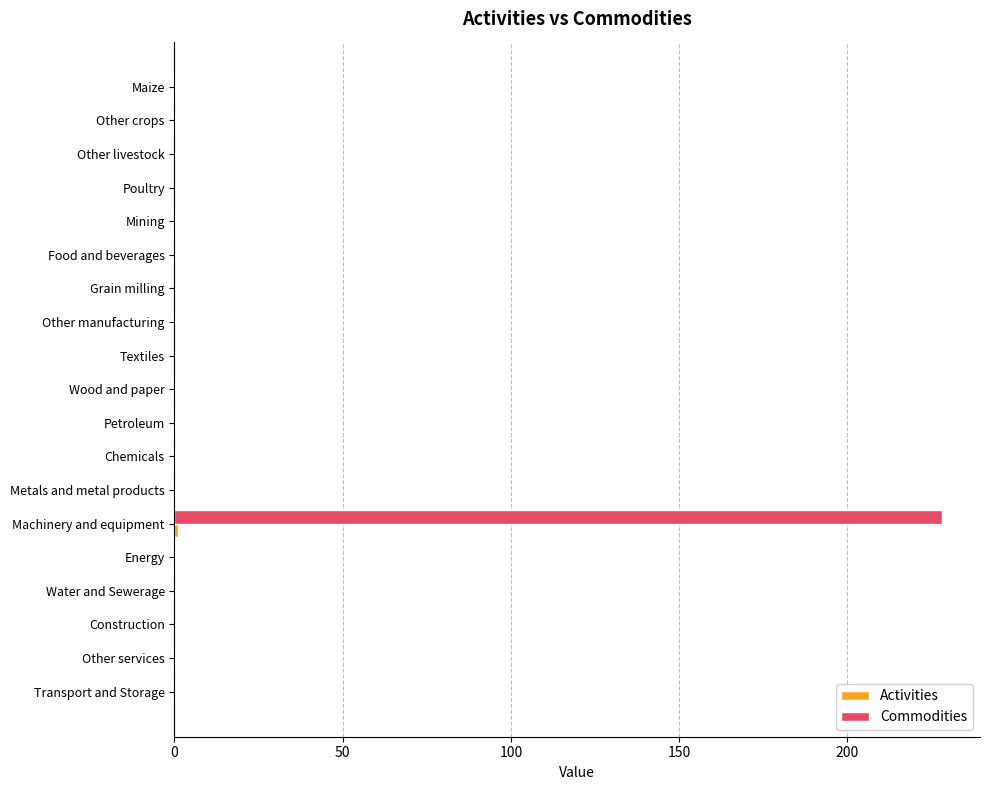

The value of Commodities at Machinery and equipment is 228.0. True or false?

True